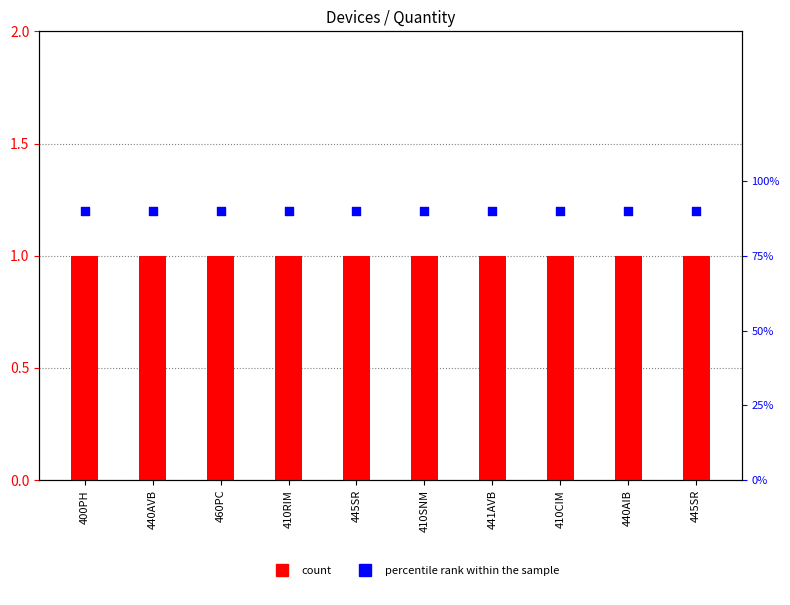

At which category is the sum across all series the highest?

400PH